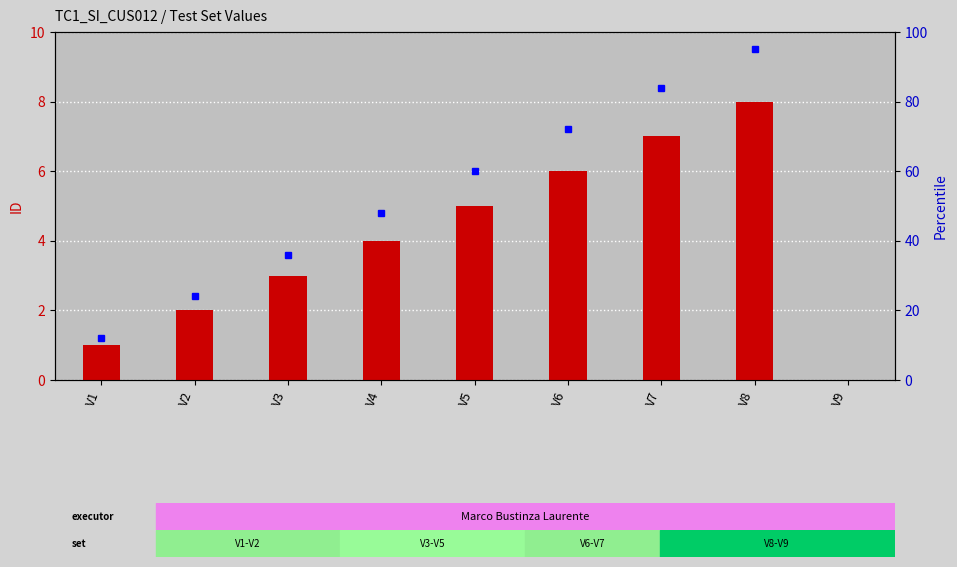

What is the maximum value shown in the chart?

8